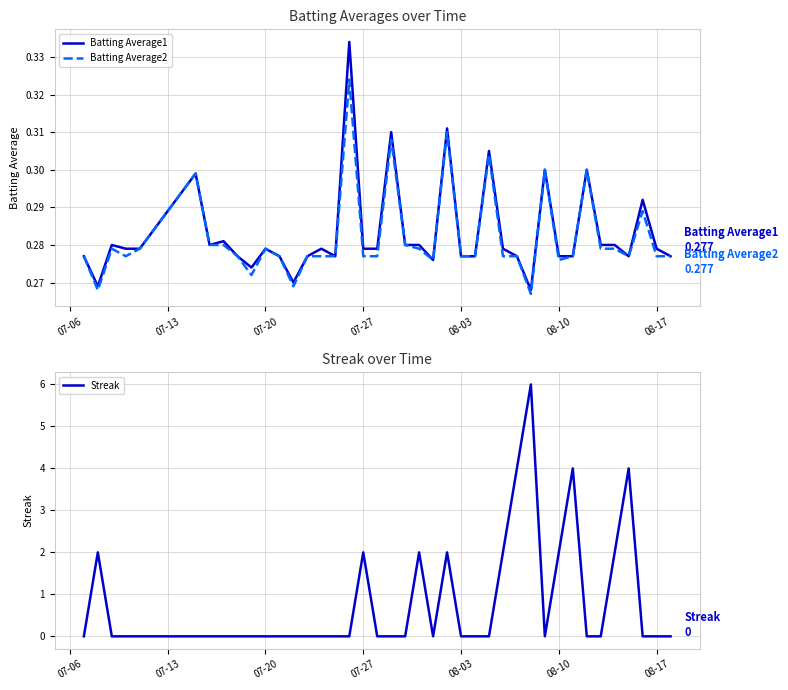

Is it true that Batting Average2 equals 0.2 at 07-20?

False